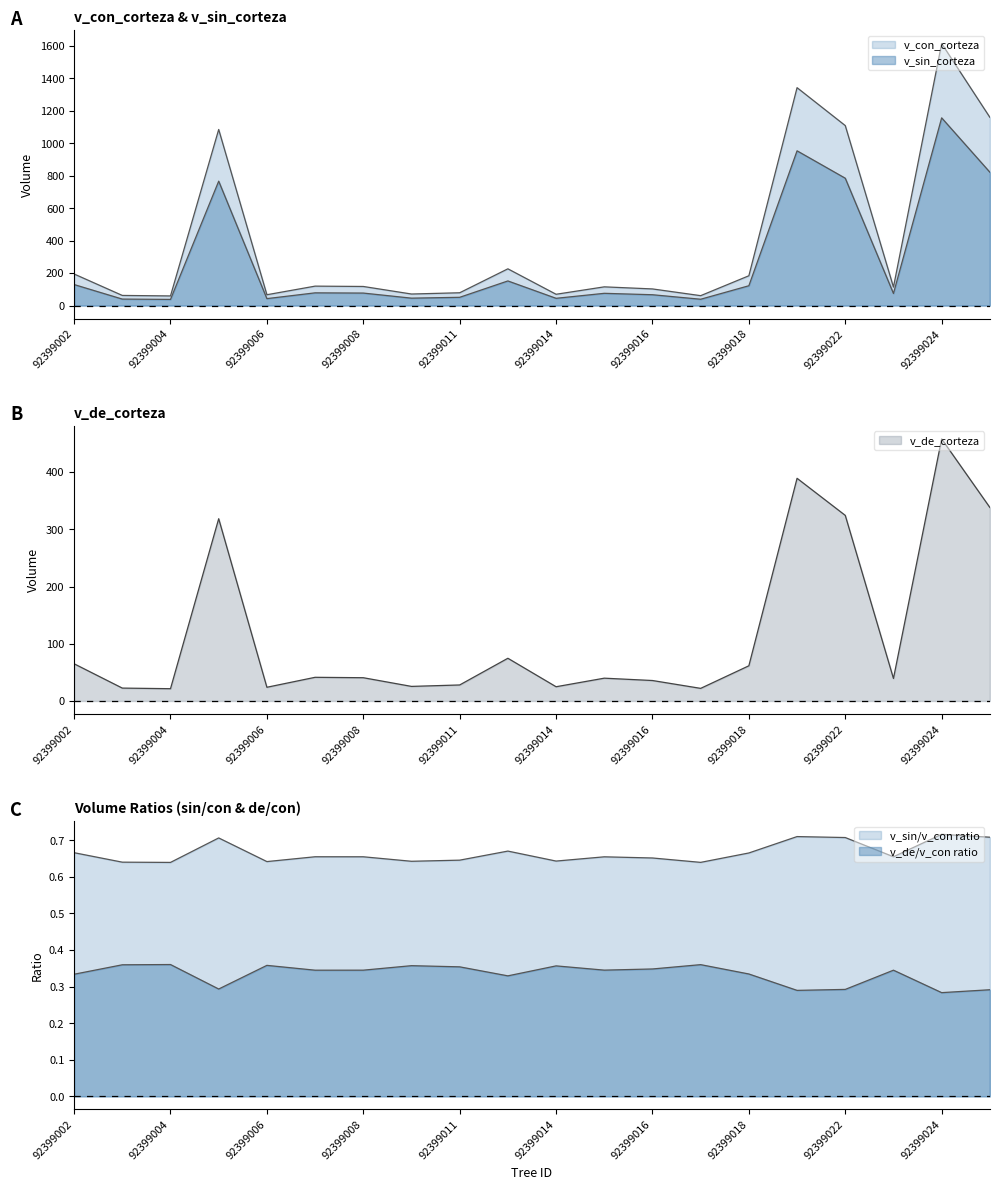

At 92399004, list the series in order from smallest to largest.

v_de_corteza, v_sin_corteza, v_con_corteza